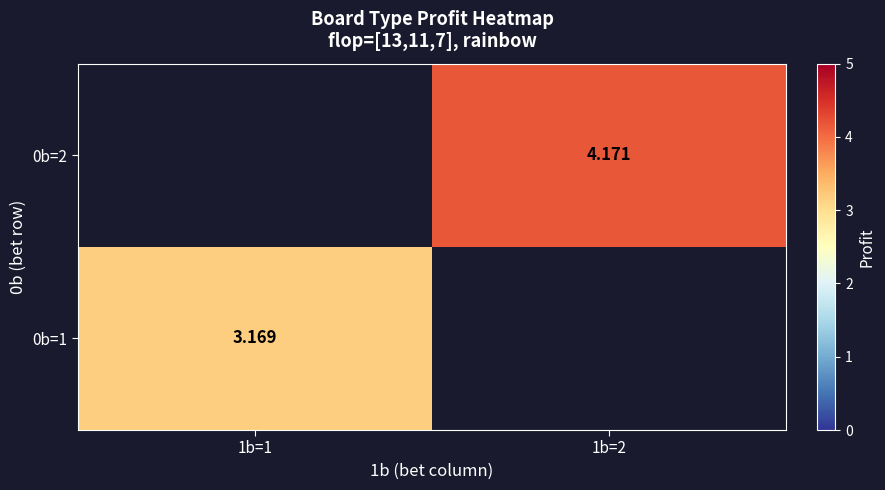

Is the value of 0b=2 at 1b=2 greater than the value of 0b=1 at 1b=1?

Yes